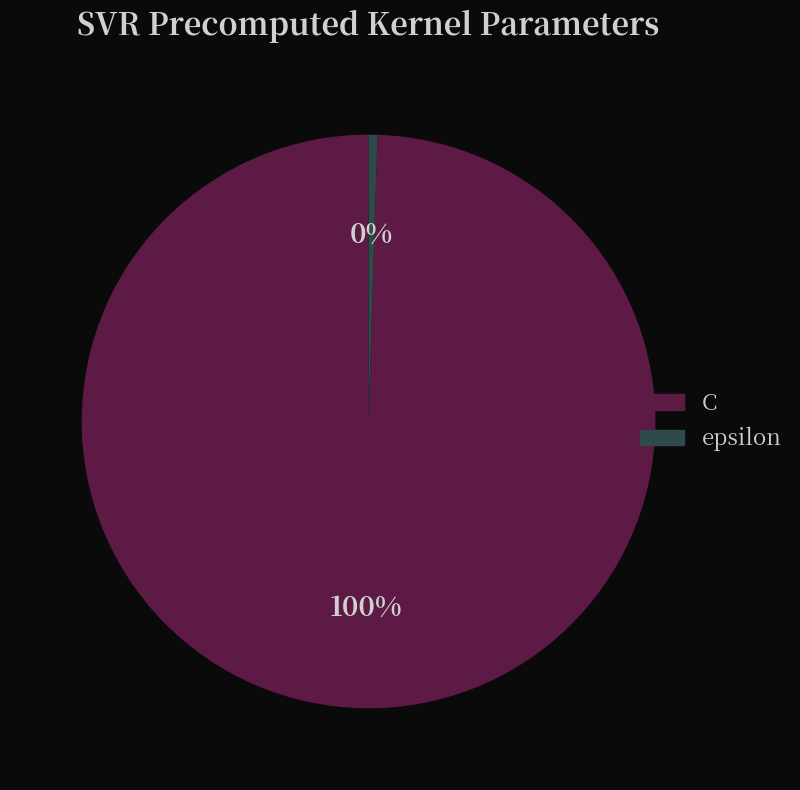

Between C and epsilon, which is larger?

C